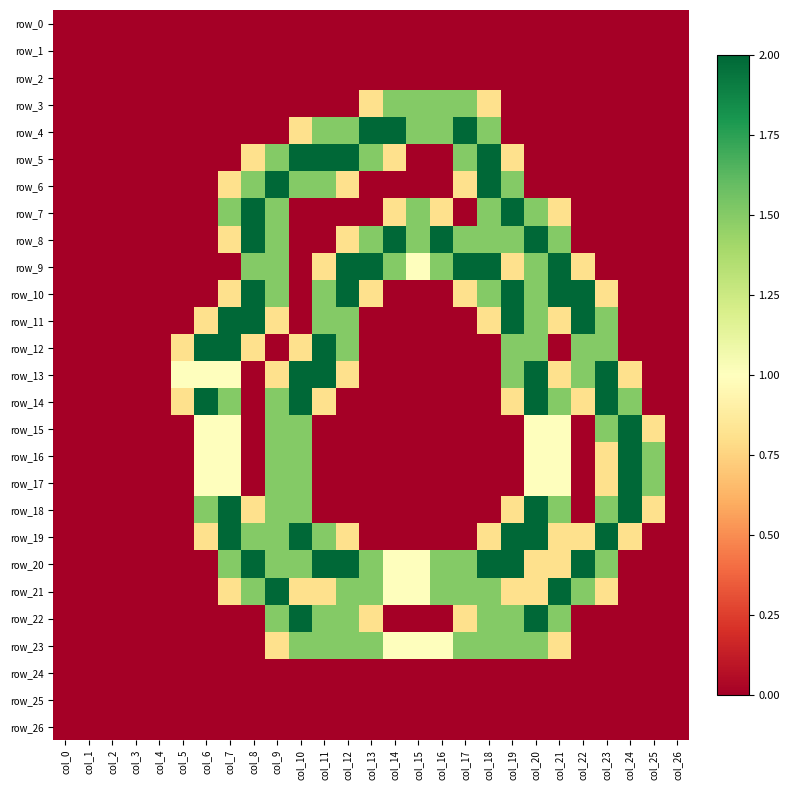

Between col_1 and col_0, which is larger?

col_1